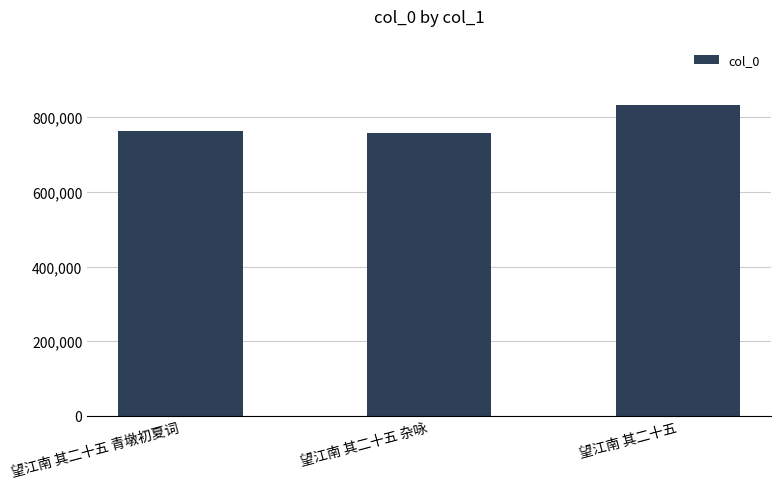

Is it true that the value at 望江南 其二十五 青墩初夏词 is 351201?

False